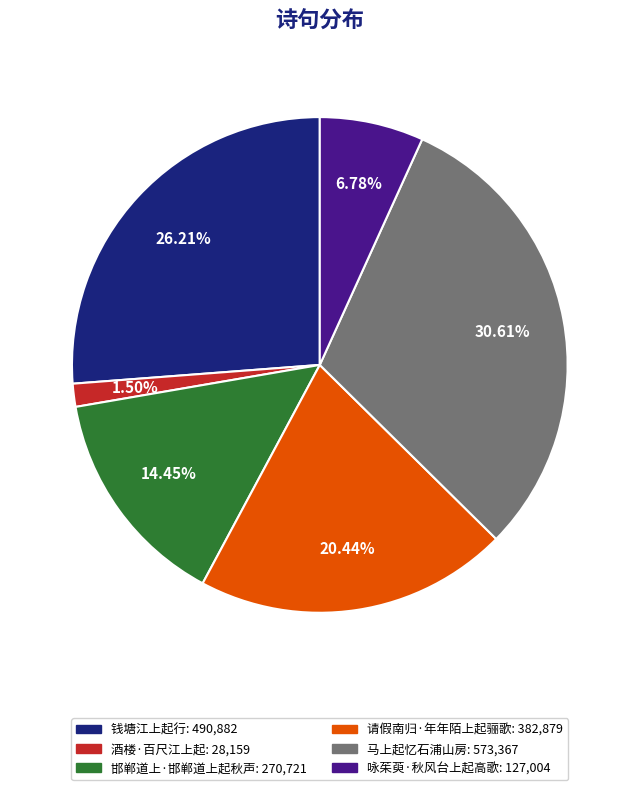

Rank the categories by value from lowest to highest.

酒楼·百尺江上起, 咏茱萸·秋风台上起高歌, 邯郸道上·邯郸道上起秋声, 请假南归·年年陌上起骊歌, 钱塘江上起行, 马上起忆石浦山房